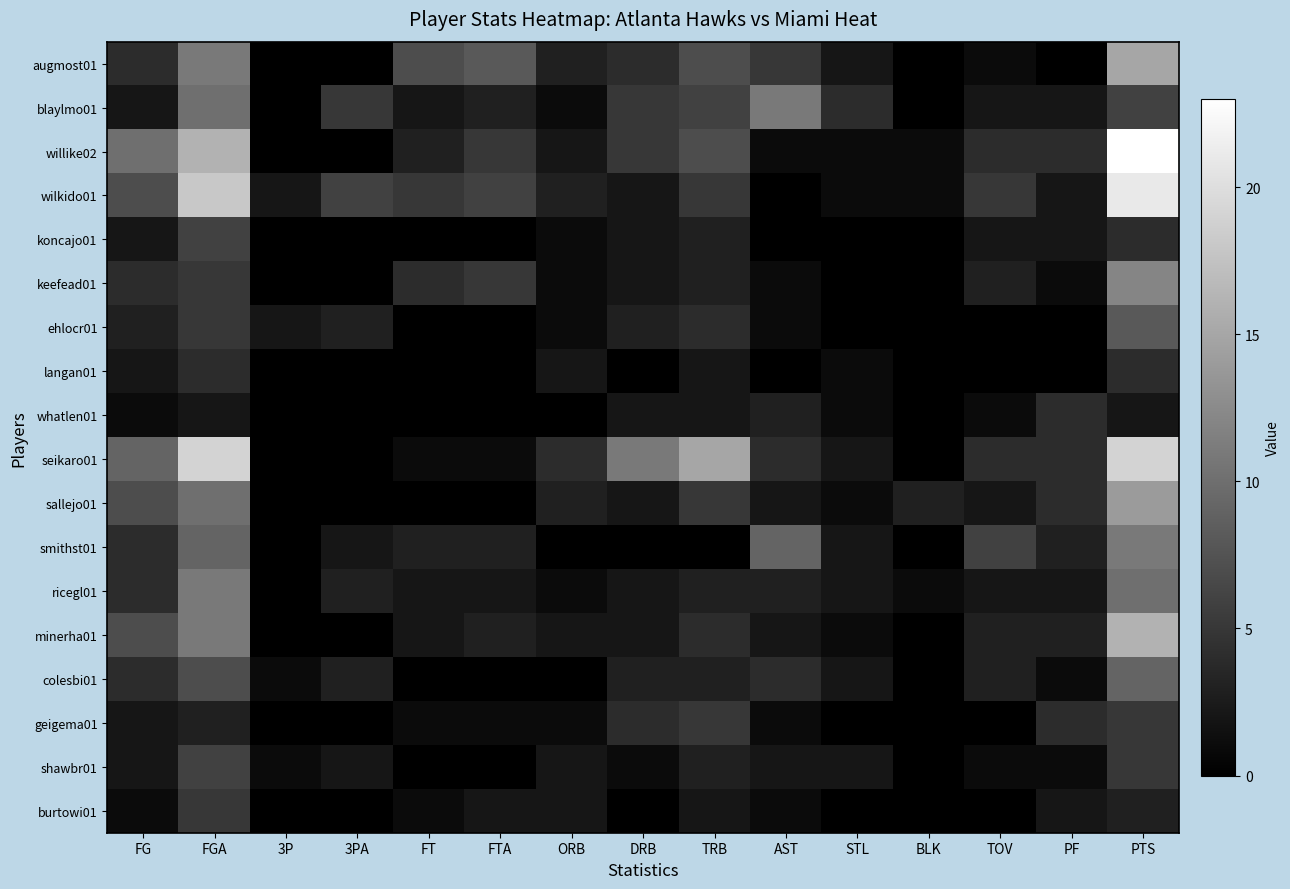

Which series has the largest range (max minus min)?

willike02